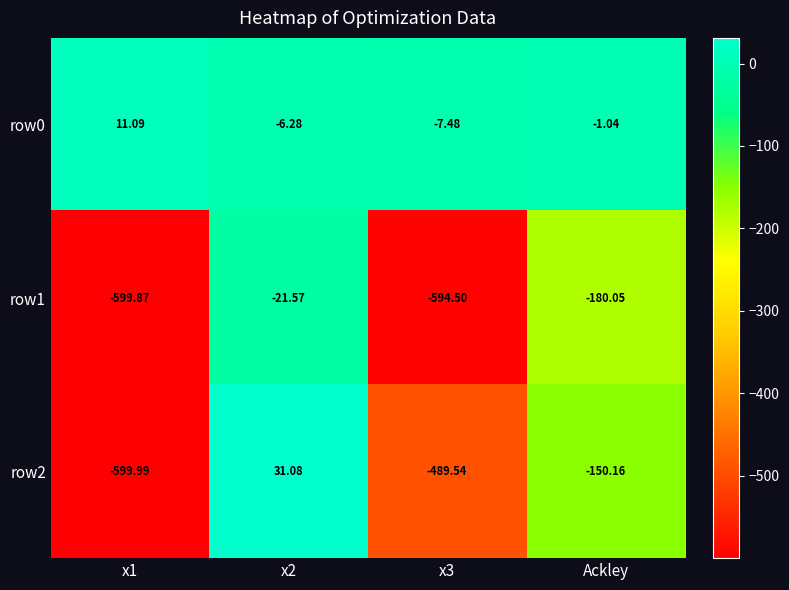

Is the value of row2 at x2 greater than the value of row1 at x1?

Yes